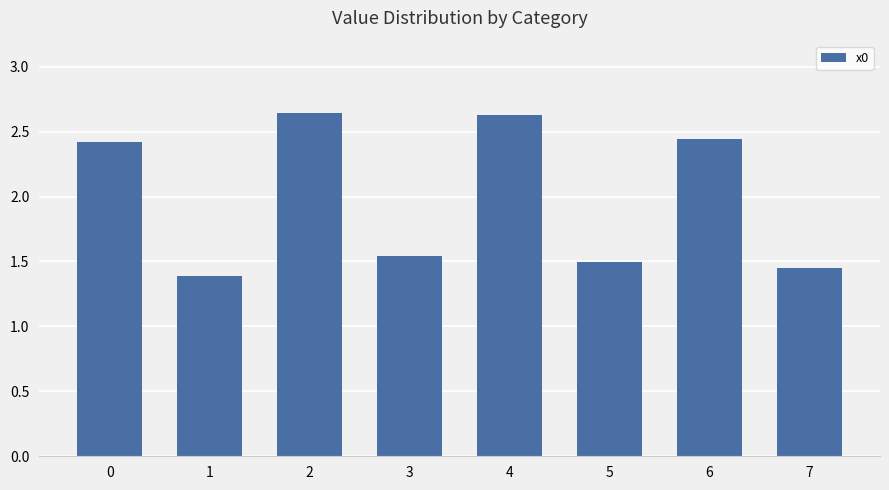

How many bars are there in total?

8